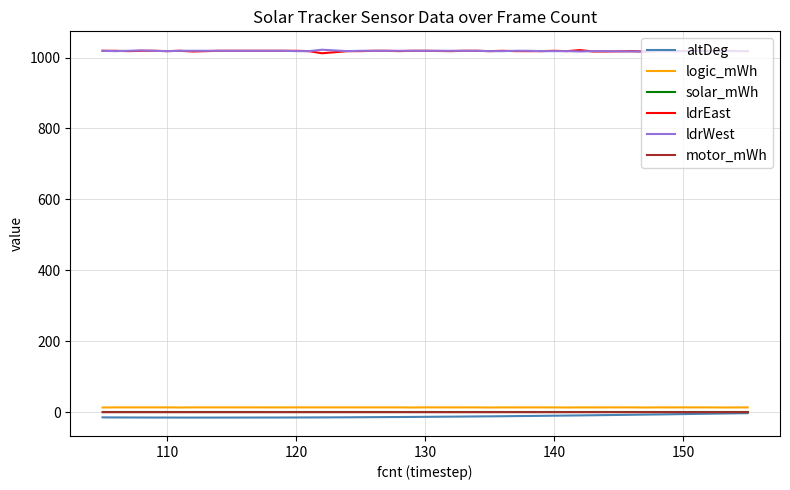

What is the highest value of the ldrEast series?

1021.0